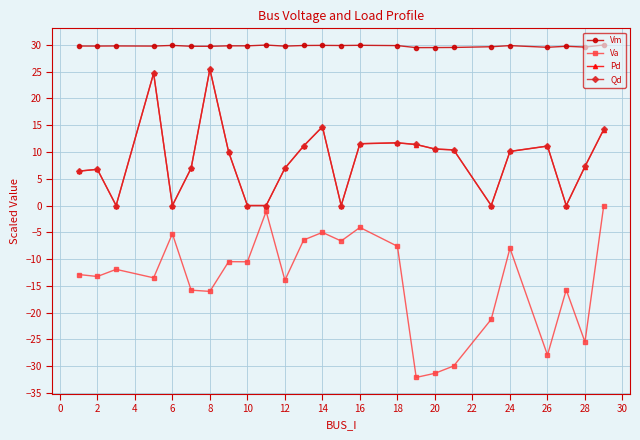

What is the sum of all Vm values?

744.6